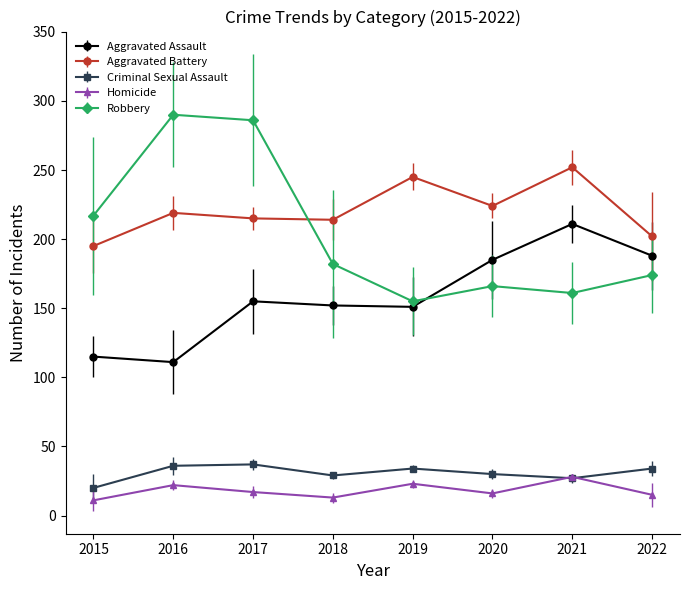

Is this an area chart (filled region under the line)?

No